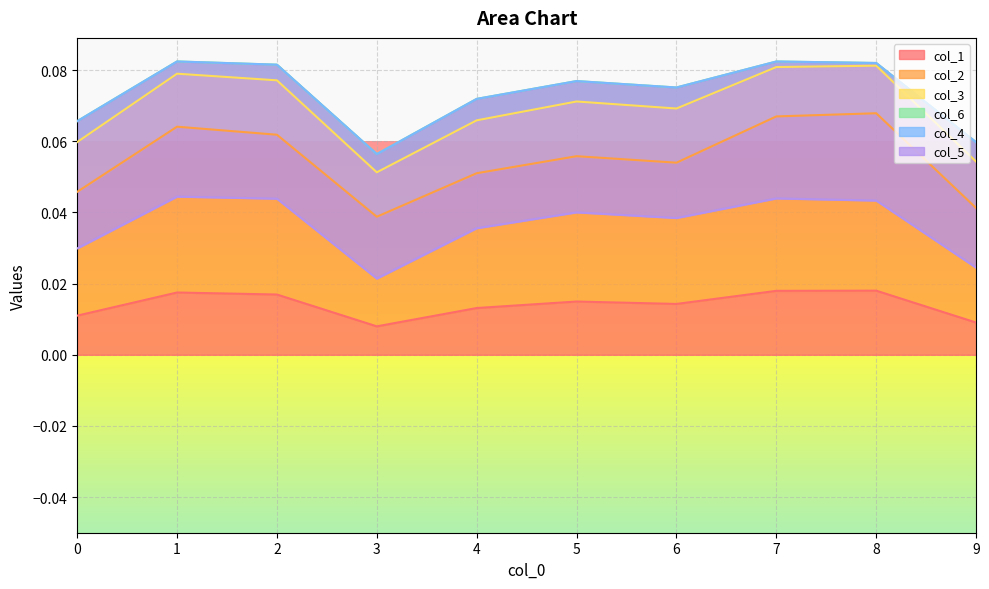

What is the value of the col_5 point at the 4th from the left?

0.1